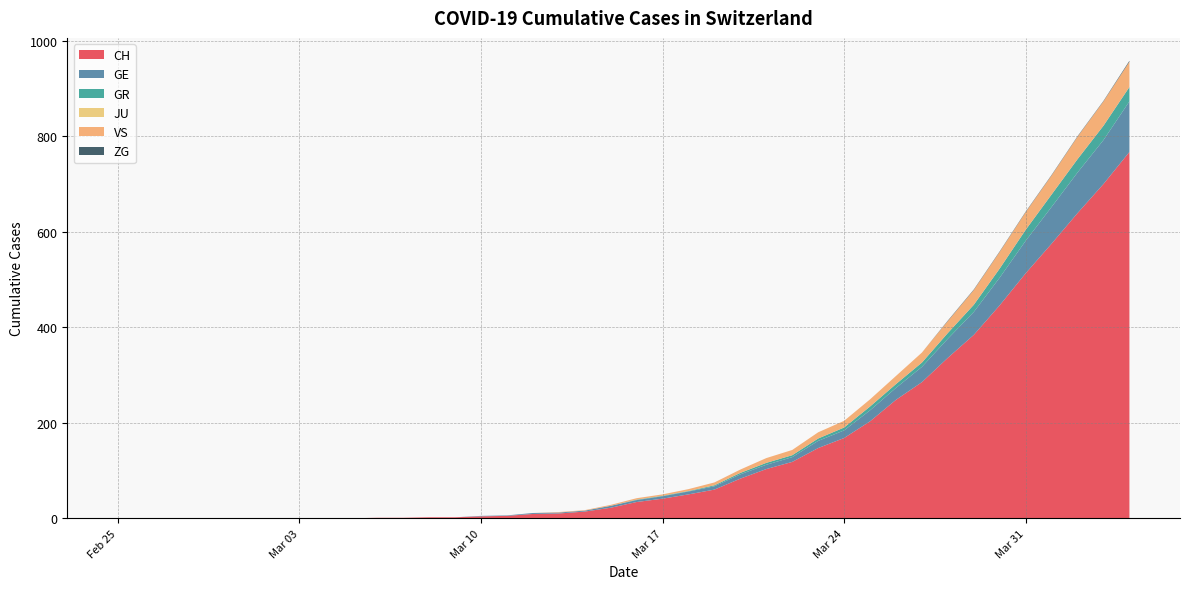

Reading right to left, transcribe all the data shown in this chart.

CH: 767	700	639	575	513	446	384	336	285	248	203	168	147	118	103	83	60	50	41	34	22	14	10	9	5	4	2	2	1	1	0	0	0	0	0	0	0	0	0	0
GE: 106	92	85	77	68	58	48	40	32	25	23	16	15	10	9	9	7	6	5	4	4	2	2	2	1	1	0	0	0	0	0	0	0	0	0	0	0	0	0	0
GR: 30	30	28	26	23	19	15	12	9	8	8	6	5	4	4	3	2	1	1	1	0	0	0	0	0	0	0	0	0	0	0	0	0	0	0	0	0	0	0	0
JU: 0	0	0	0	0	0	0	0	0	0	0	0	0	0	0	0	0	0	0	0	0	0	0	0	0	0	0	0	0	0	0	0	0	0	0	0	0	0	0	0
VS: 53	51	47	40	37	35	31	25	21	17	15	14	13	11	10	7	6	4	3	3	2	1	1	0	0	0	0	0	0	0	0	0	0	0	0	0	0	0	0	0
ZG: 2	1	1	1	1	1	1	1	0	0	0	0	0	0	0	0	0	0	0	0	0	0	0	0	0	0	0	0	0	0	0	0	0	0	0	0	0	0	0	0